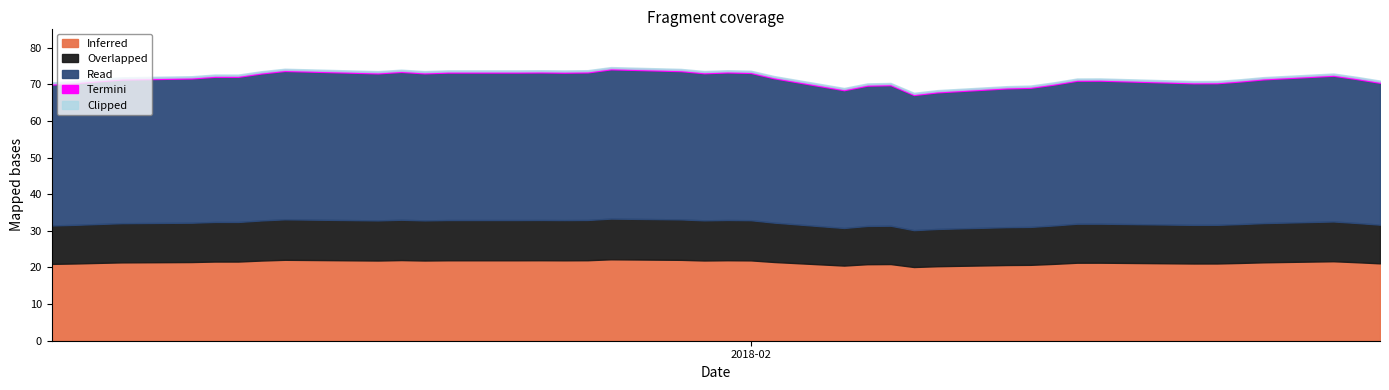

At which category does the chart reach its peak across all series?

2018-01-26